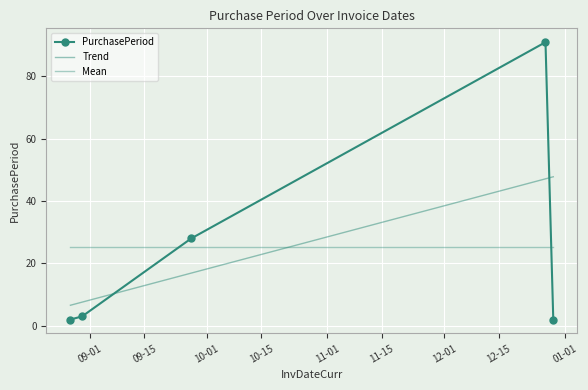

Which has a higher value, 2016-12-27 or 2016-08-27?

2016-12-27